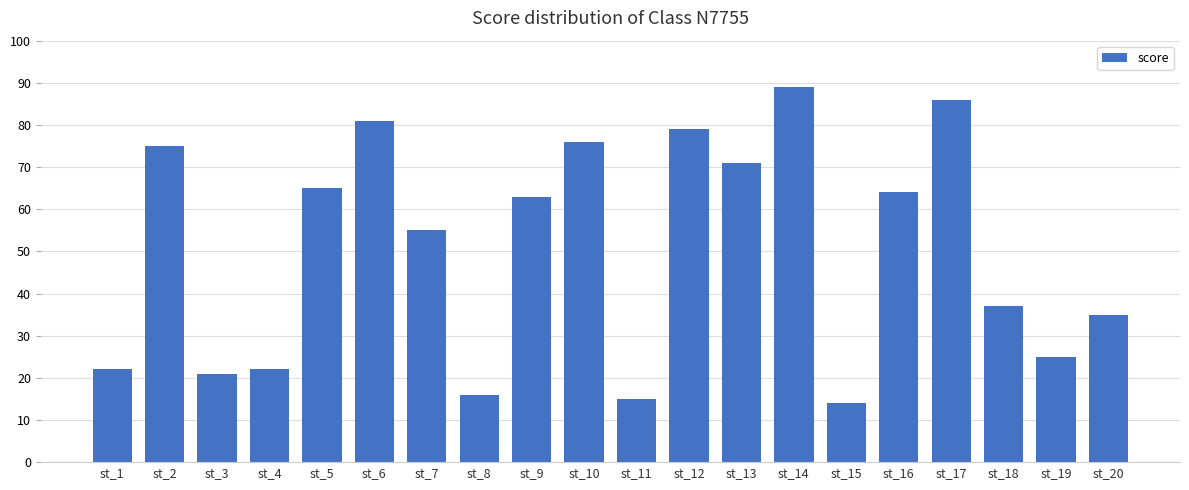

What is the ratio of the value at st_4 to the value at st_7?

0.4